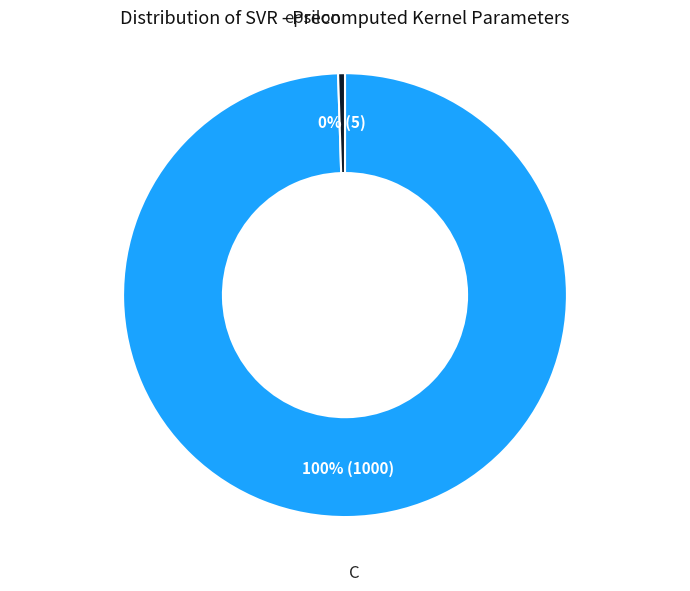

To the nearest percent, what is the average slice percentage?

50%